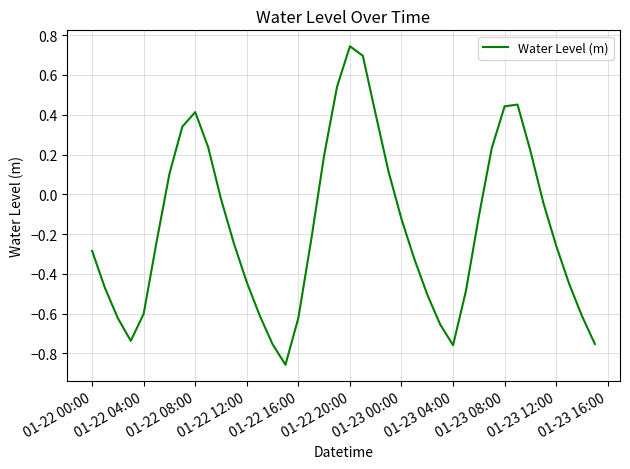

What is the difference between the maximum and minimum values?

1.6